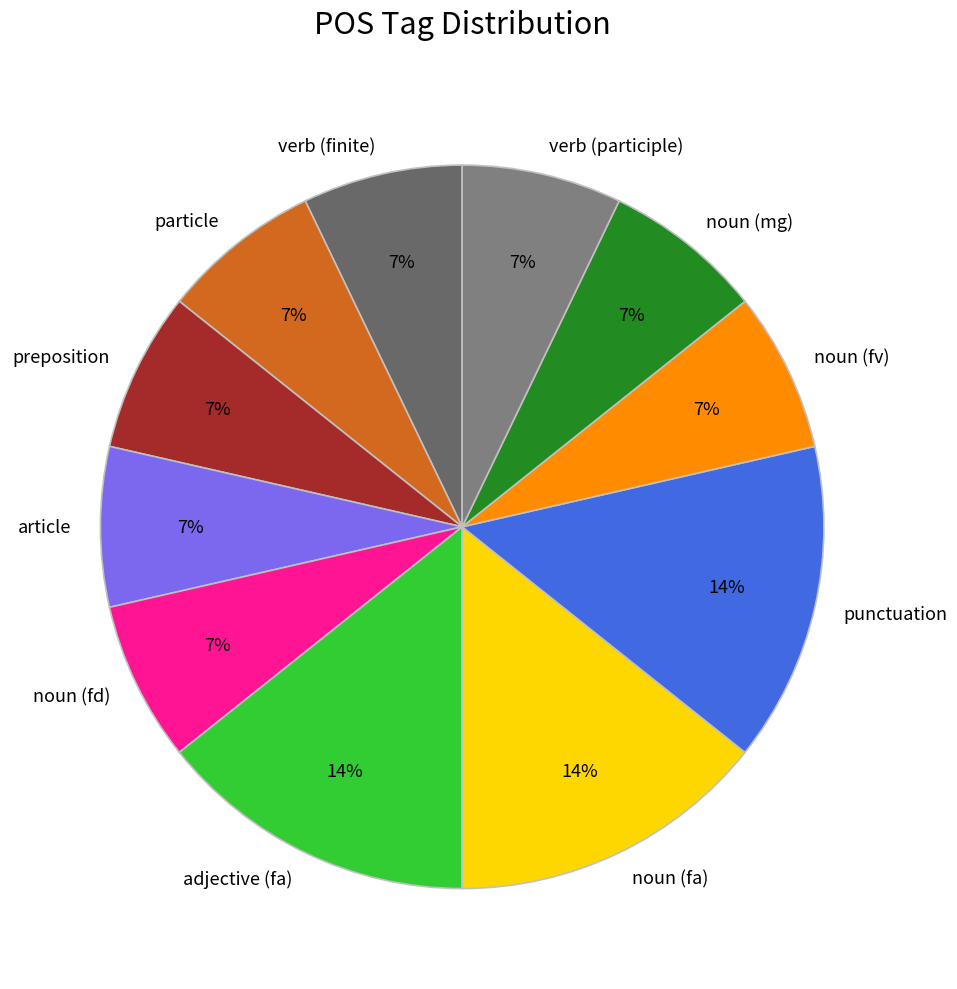

Is the sum of particle and noun (fv) greater than half?

No